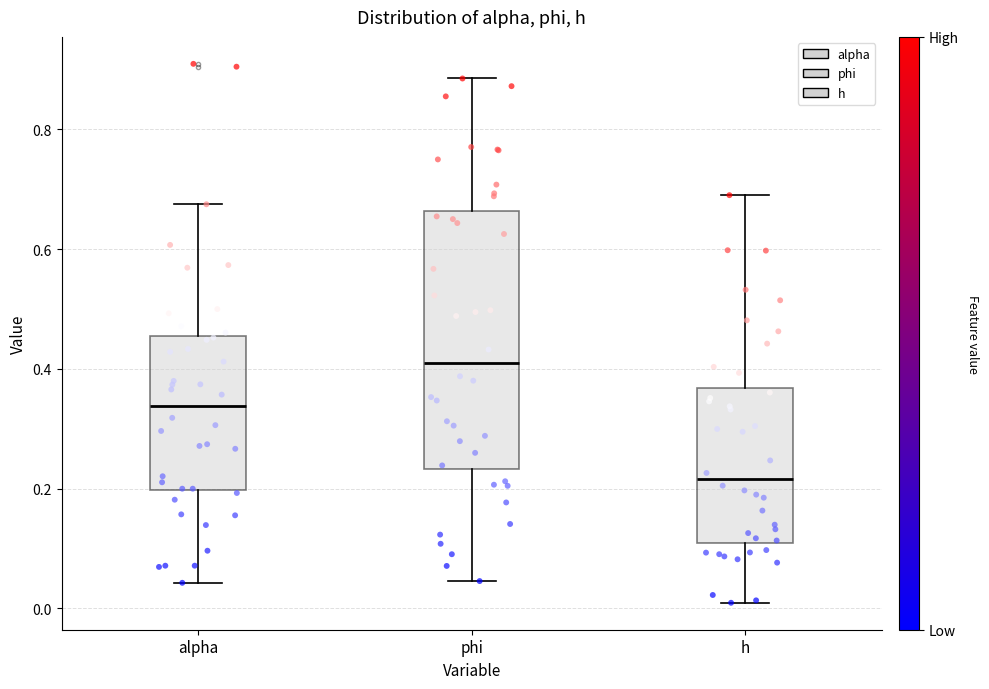

Reading left to right, transcribe this box plot: for each box, give where its median line is, the range the box spans, and where its two whiskers end, as read against the y-axis. The values are not printed on the chart, so give them approximately, as read against the axis.

alpha: median 0.34, box 0.20 to 0.46, whiskers 0.04 to 0.68
phi: median 0.42, box 0.24 to 0.66, whiskers 0.04 to 0.88
h: median 0.22, box 0.10 to 0.36, whiskers 0.00 to 0.70